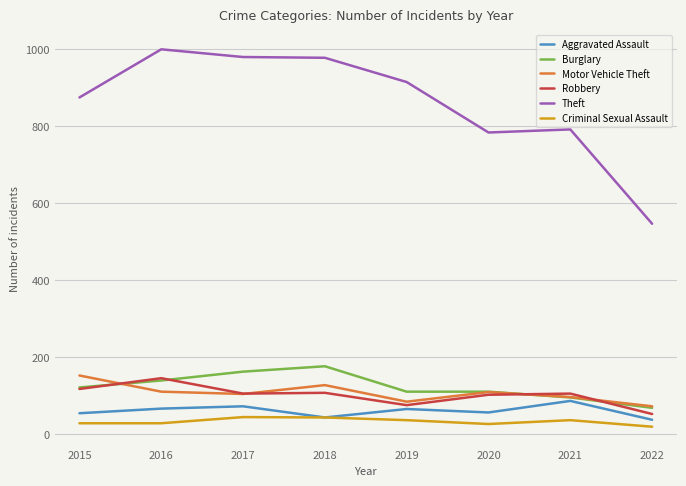

What is the total value across all series at 2021?

1209